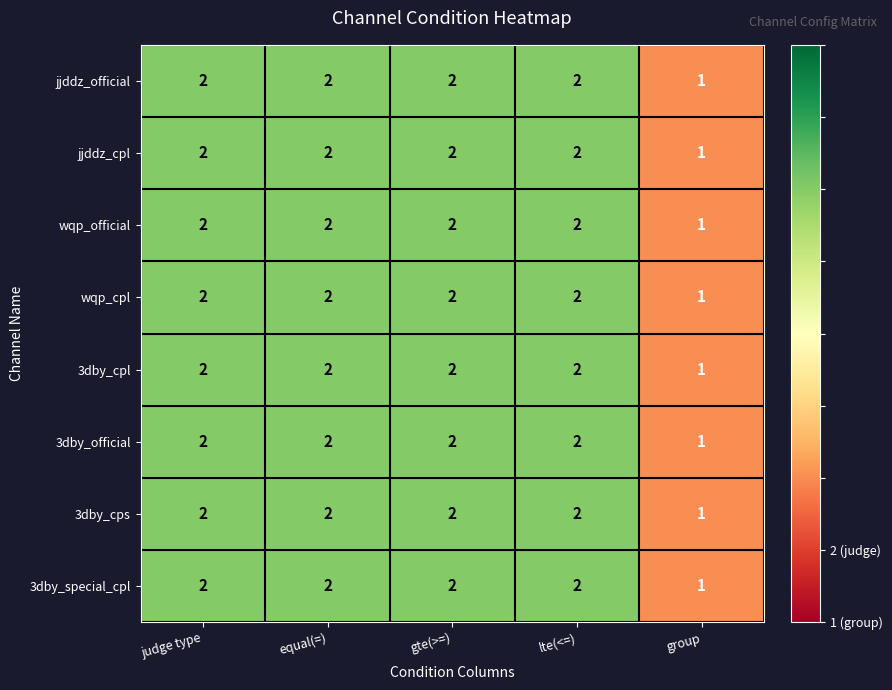

What is the sum of the jjddz_official values at gte(>=) and lte(<=)?

4